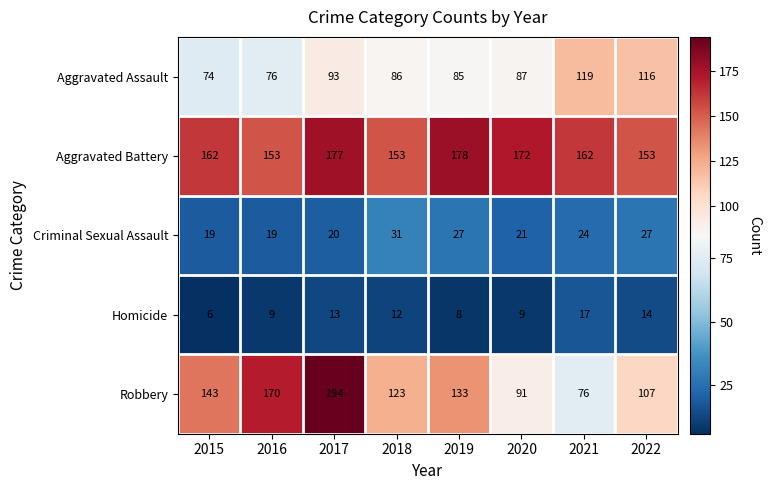

What is the sum of the Criminal Sexual Assault values at 2020 and 2015?

40